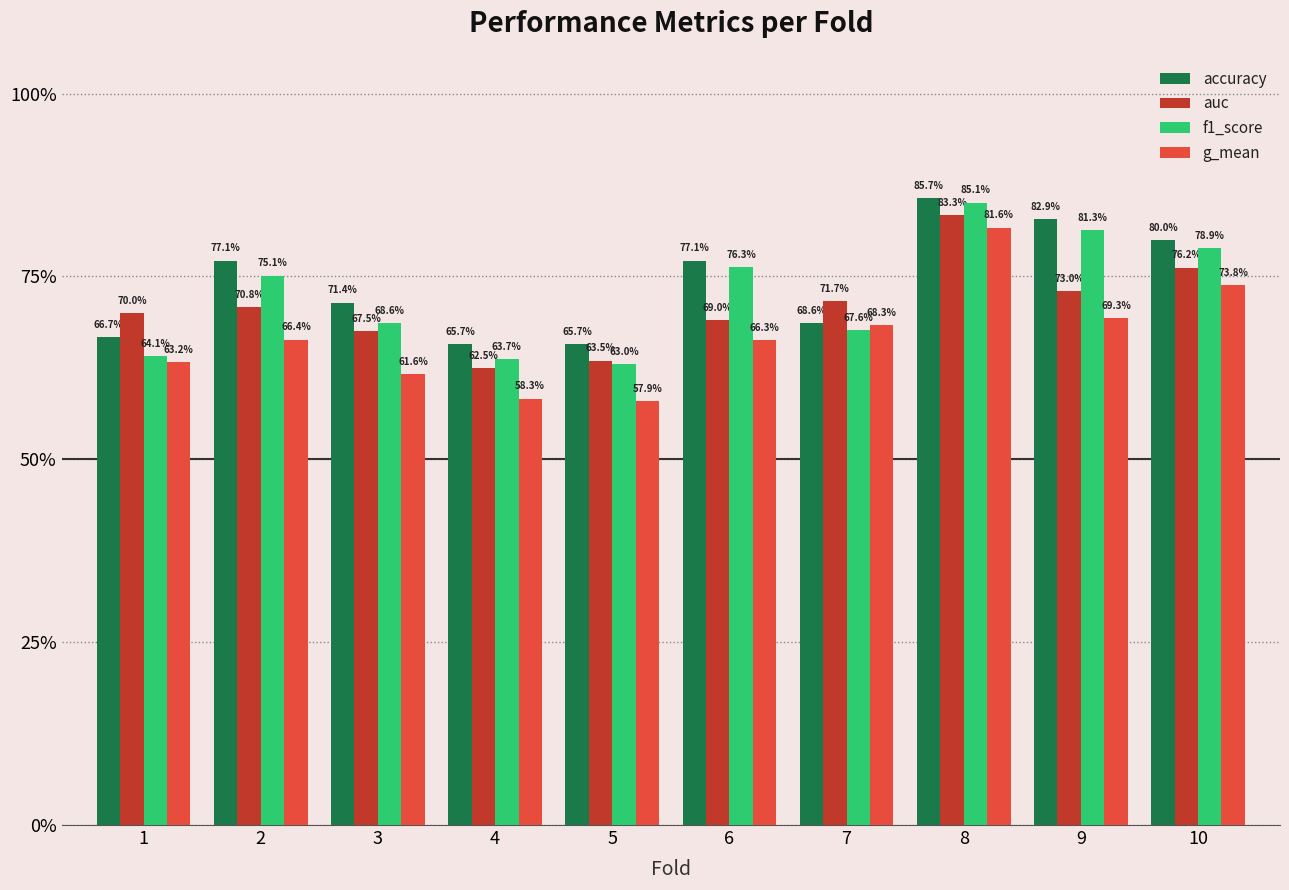

Rank the series by their maximum value, from highest to lowest.

accuracy, f1_score, auc, g_mean